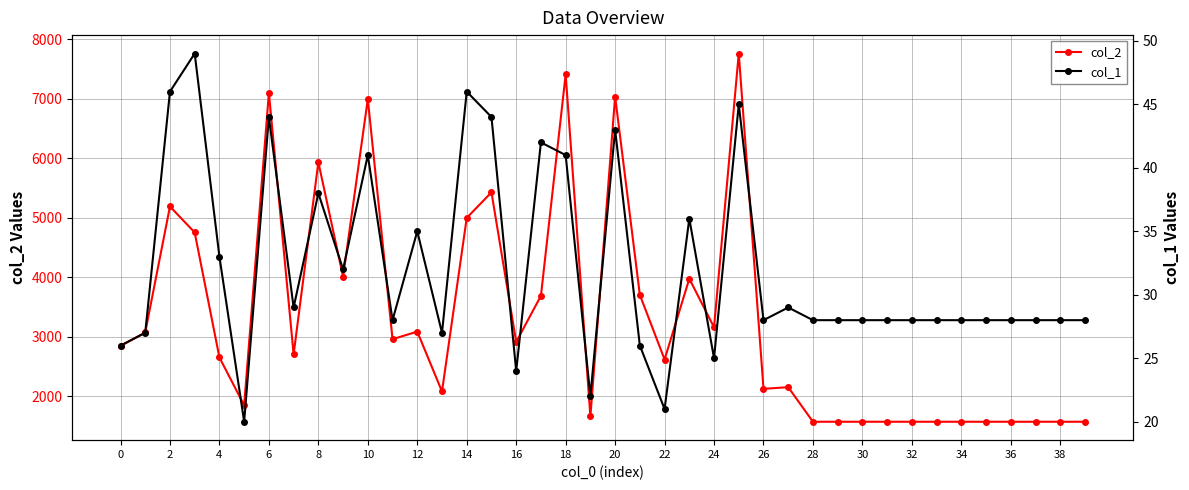

Reading right to left, extract all data points from this chart.

col_2: 1568	1568	1568	1568	1568	1568	1568	1568	1568	1568	1568	1568	2149	2122	7762	3157	3974	2615	3702	7039	1657	7410	3686	2911	5427	4997	2077	3084	2957	6996	4007	5934	2701	7099	1845	2649	4752	5189	3071	2842
col_1: 28	28	28	28	28	28	28	28	28	28	28	28	29	28	45	25	36	21	26	43	22	41	42	24	44	46	27	35	28	41	32	38	29	44	20	33	49	46	27	26